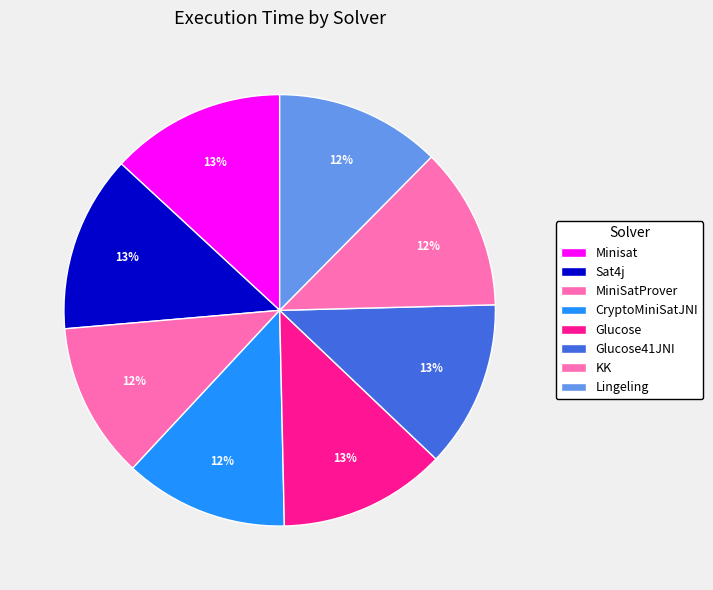

Which category has the biggest portion of the pie?

Sat4j